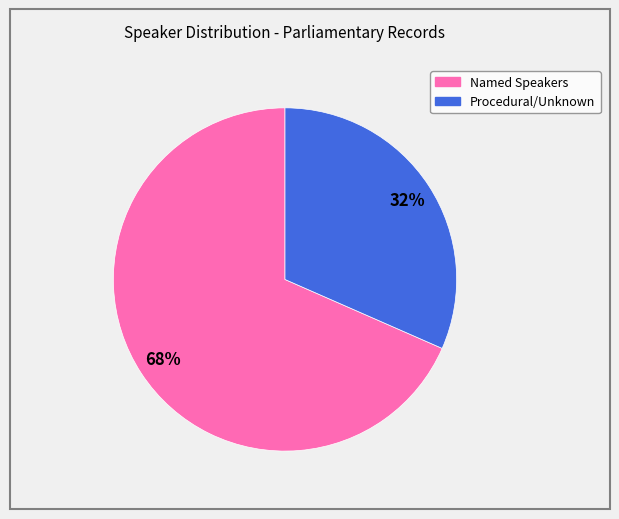

Is there a majority slice in this chart?

Yes